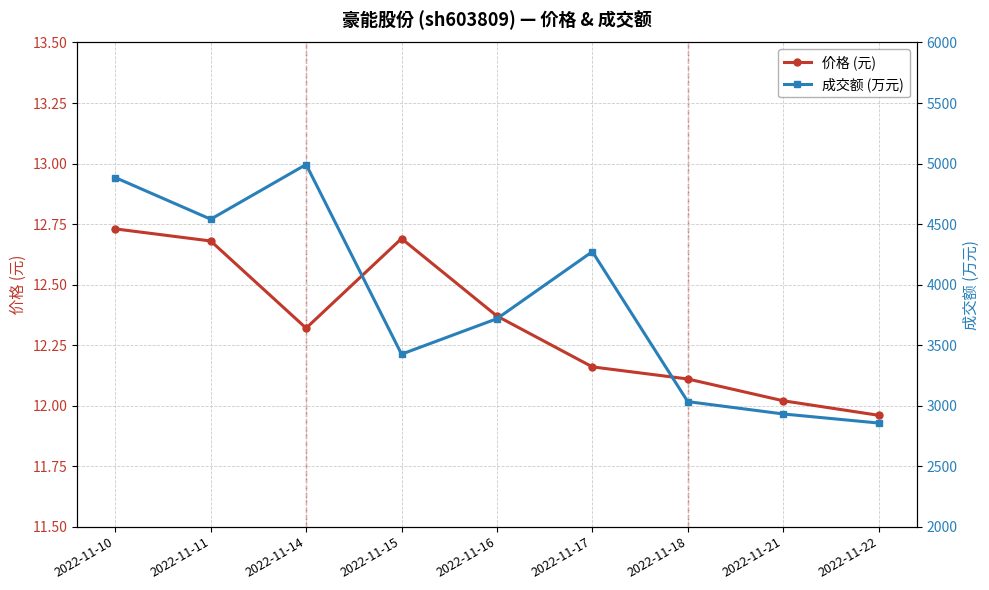

How many values in the 成交额 (万元) series are below 3718?

4